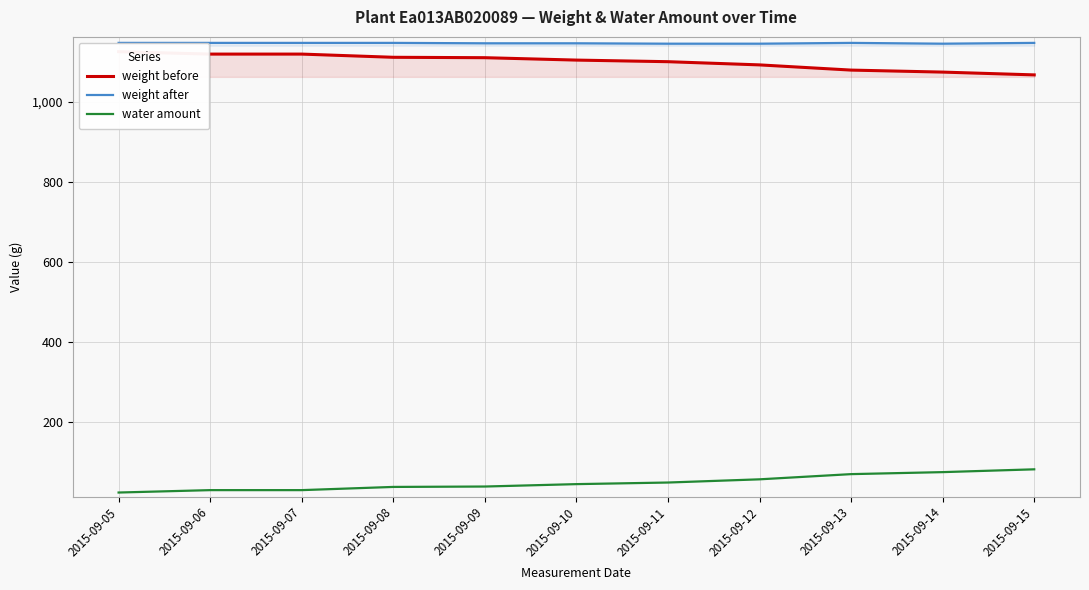

What are all the series names shown in the legend?

weight before, weight after, water amount